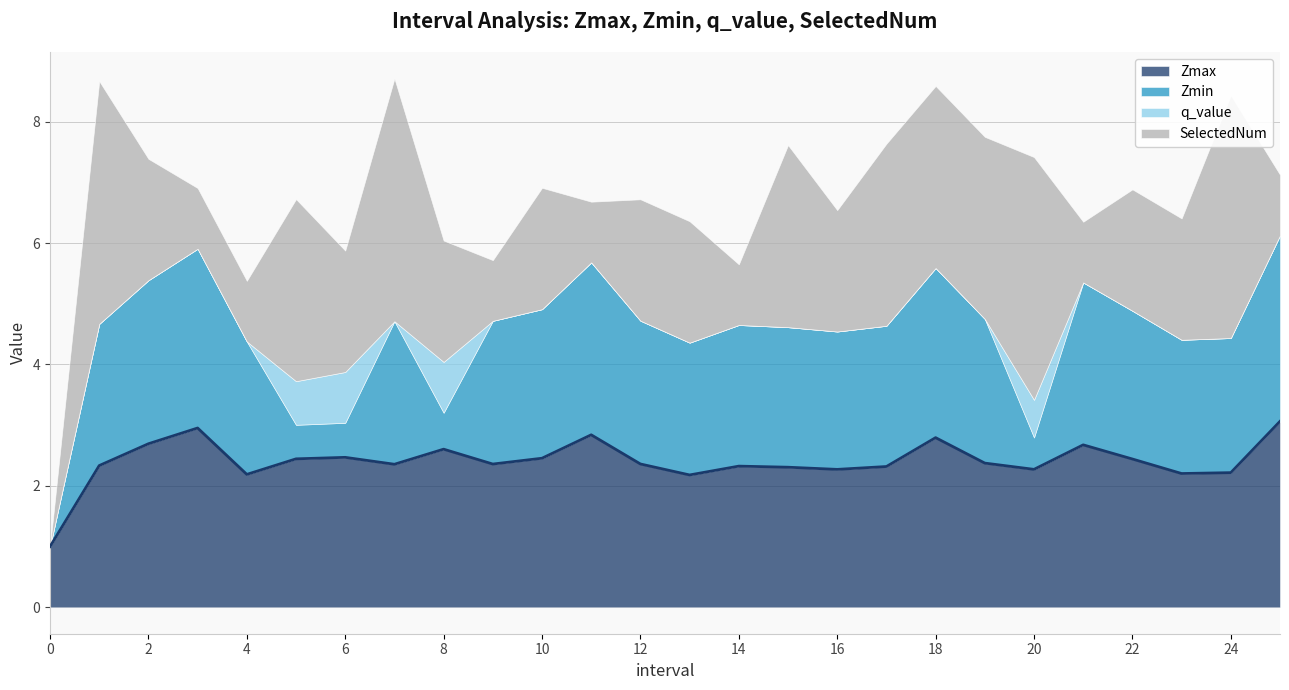

What is the difference between the SelectedNum values at 13 and 24?

2.0